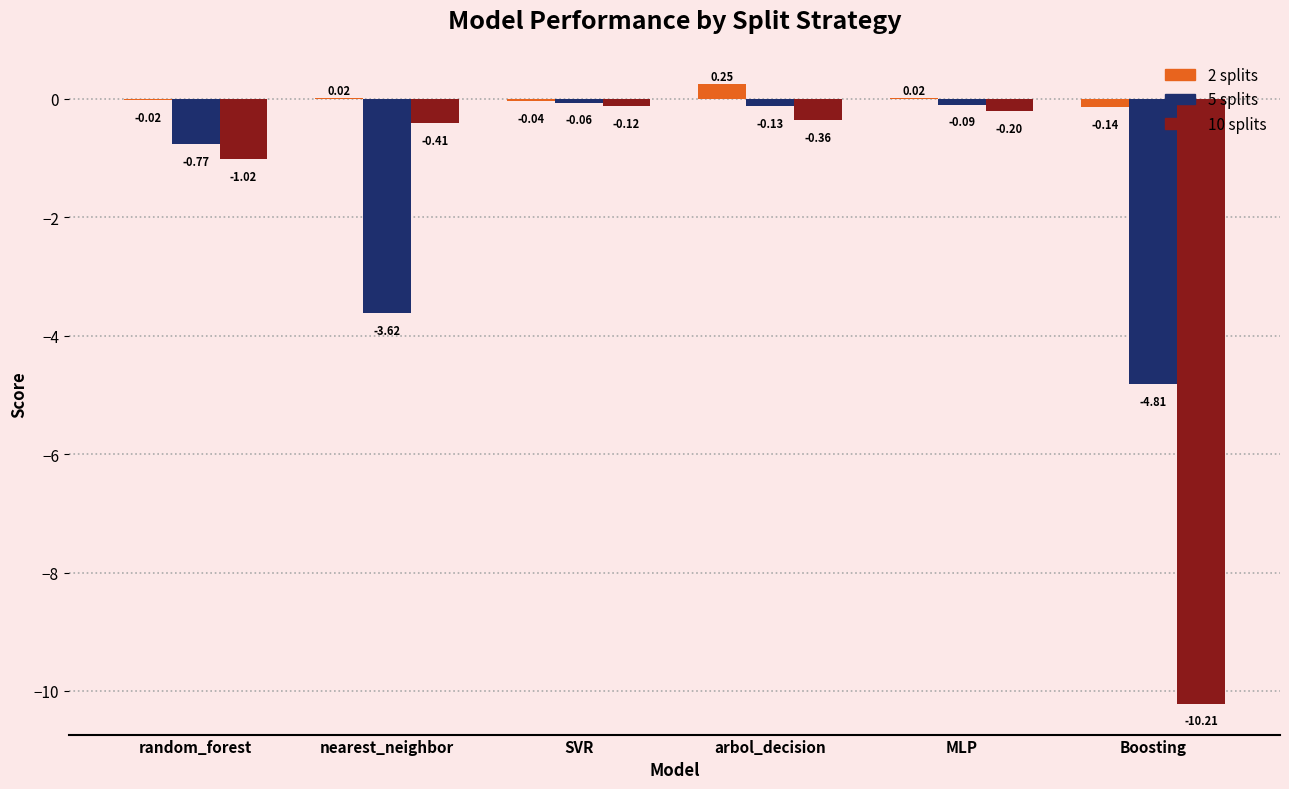

What is the sum of the 5 splits values at Boosting and arbol_decision?

-4.9